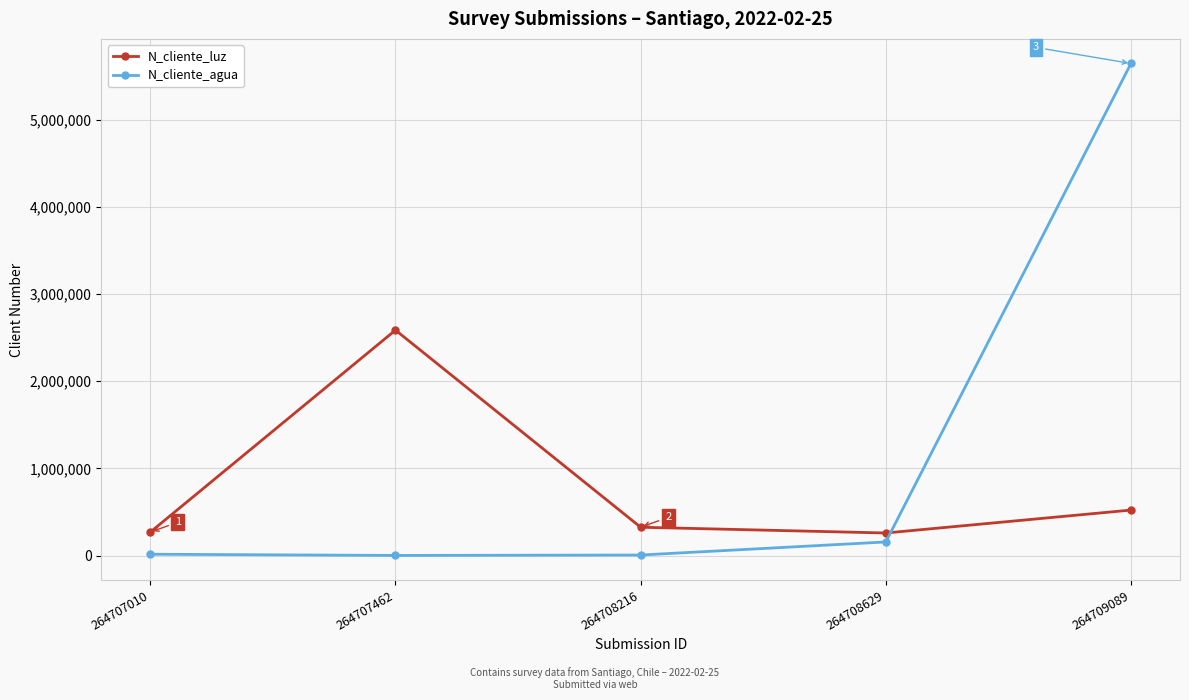

Count the number of data series in this chart.

2